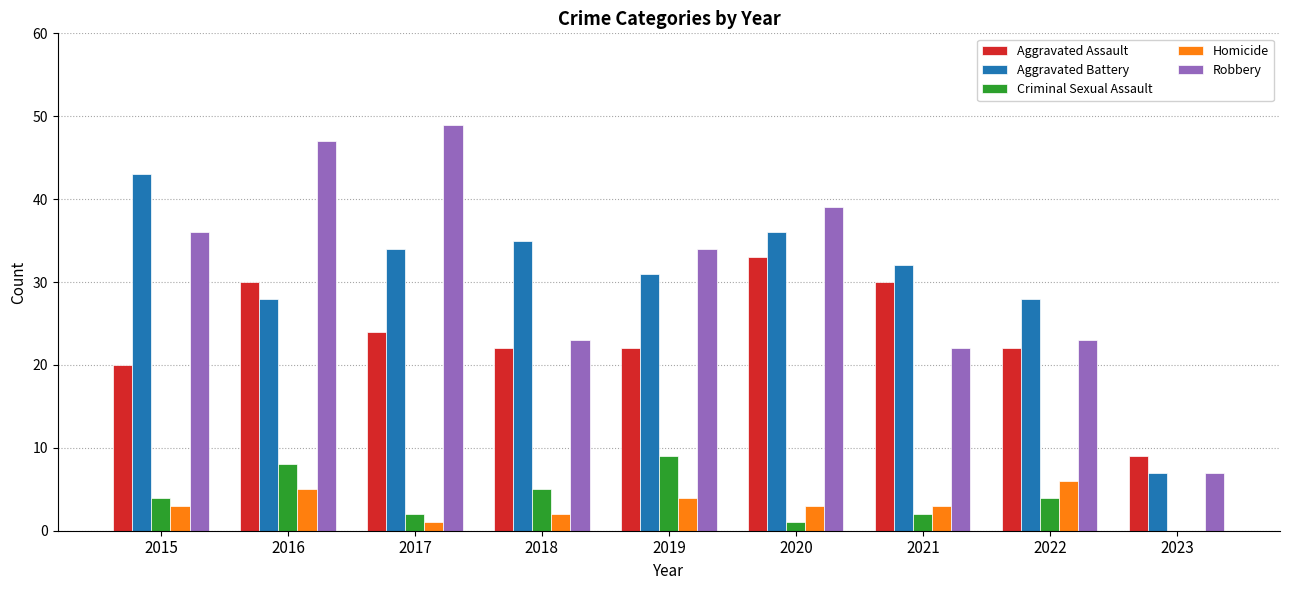

Are the bars grouped side by side (vs. stacked)?

Yes